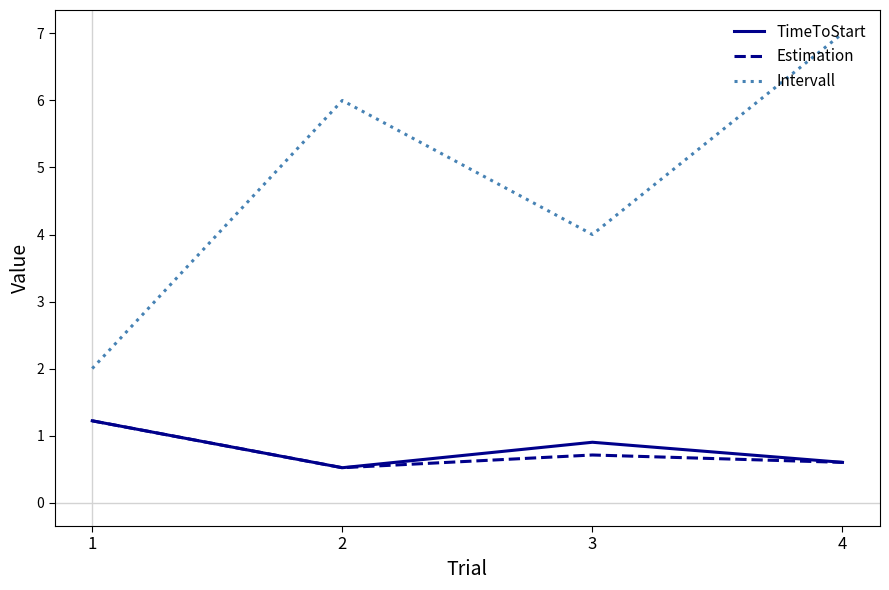

At which category does the chart reach its peak across all series?

4